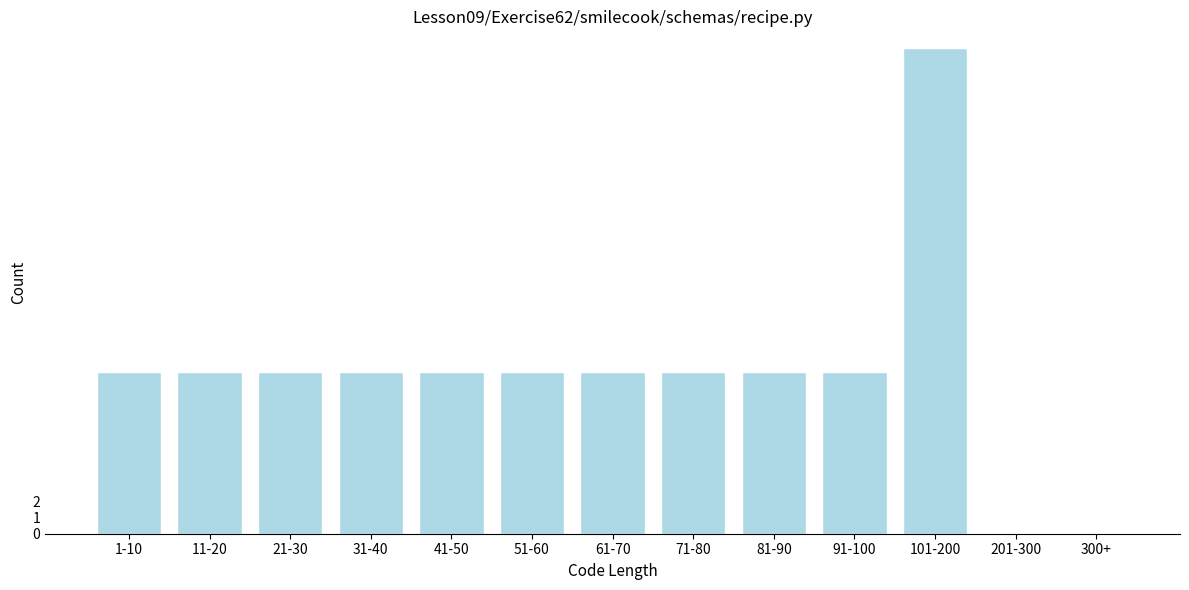

Reading left to right, what are all the values shown in this chart?

1-10=10	11-20=10	21-30=10	31-40=10	41-50=10	51-60=10	61-70=10	71-80=10	81-90=10	91-100=10	101-200=30	201-300=0	300+=0